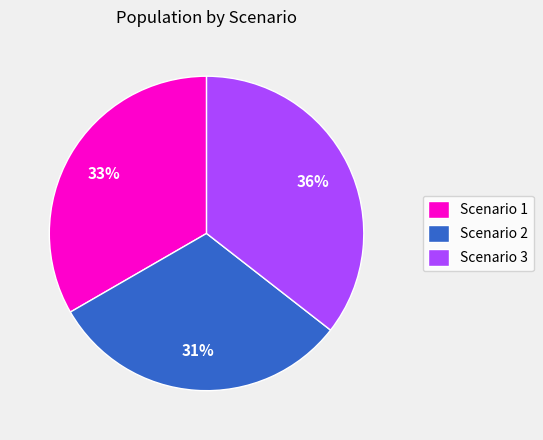

Count the number of slices in the pie.

3